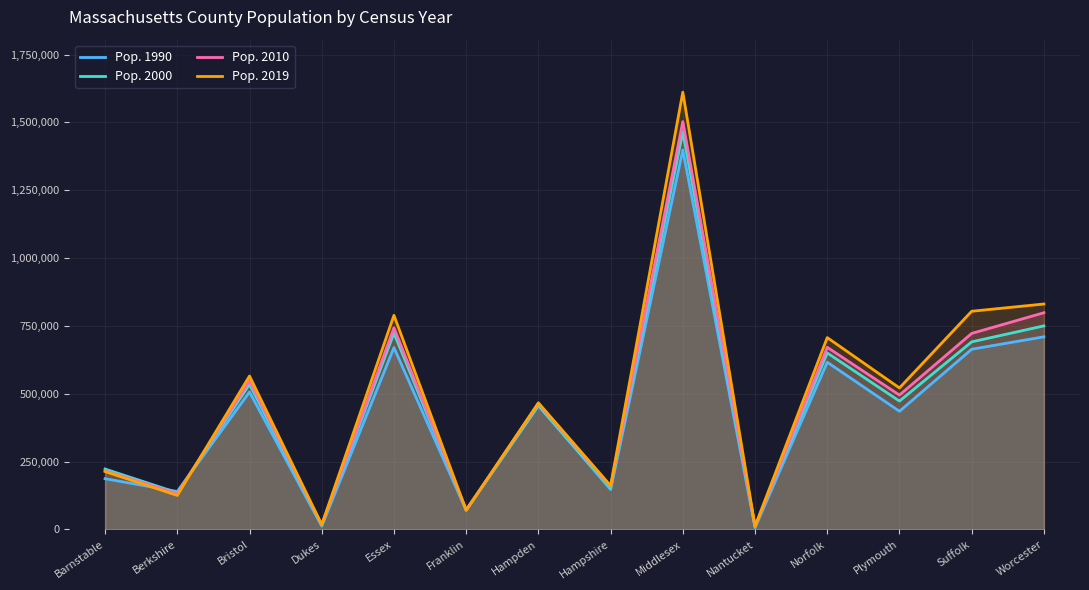

How many lines are shown in the chart?

4